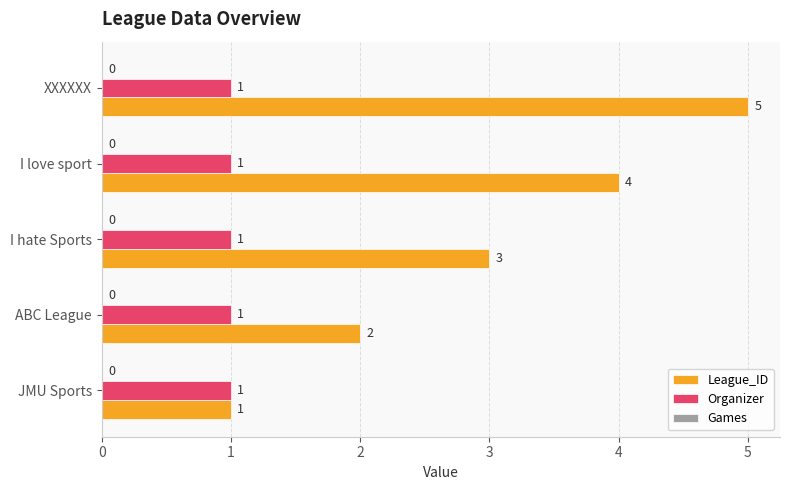

The Organizer series shows 1 at JMU Sports. True or false?

True